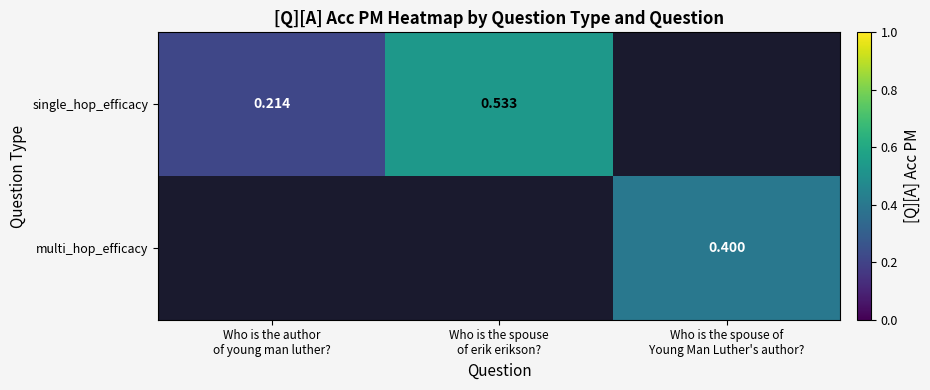

List the series in order of their overall mean, highest first.

single_hop_efficacy, multi_hop_efficacy